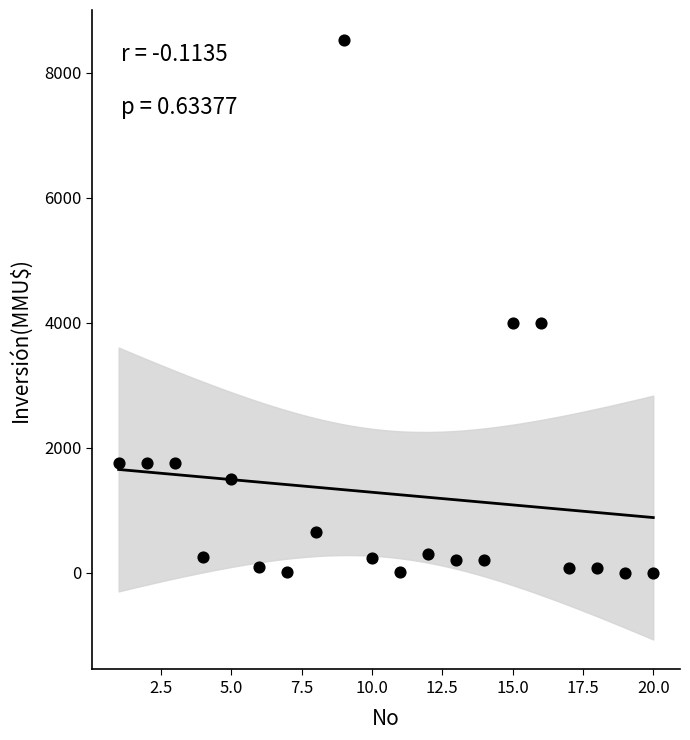

What is the range of X values (max minus min)?

19